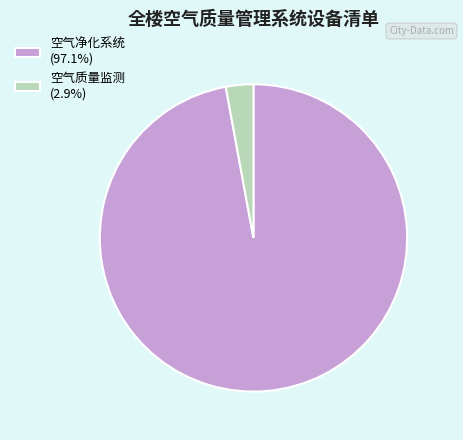

Is there a majority slice in this chart?

Yes